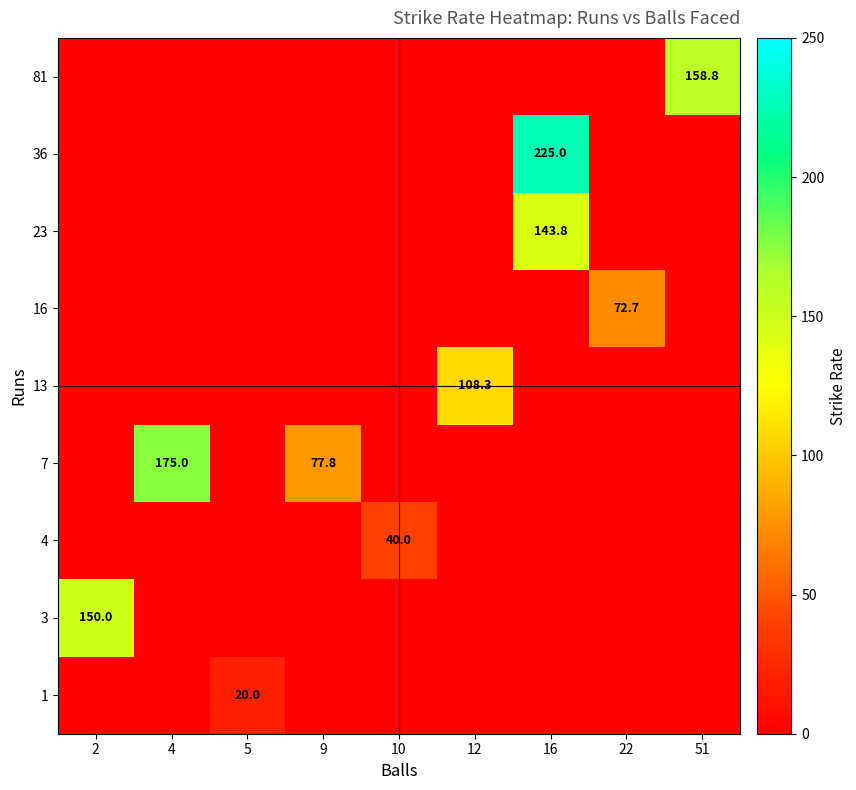

True or false: 3 has a value of 242.3 at 2.

False